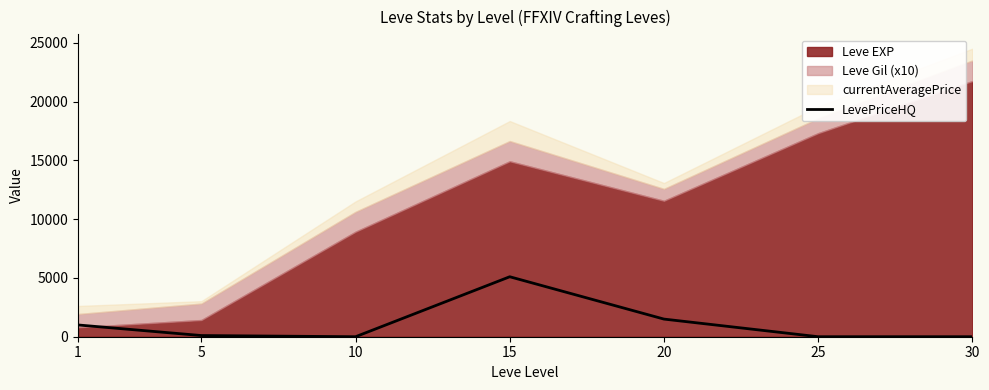

The value of LevePriceHQ at 10 is 2788. True or false?

False